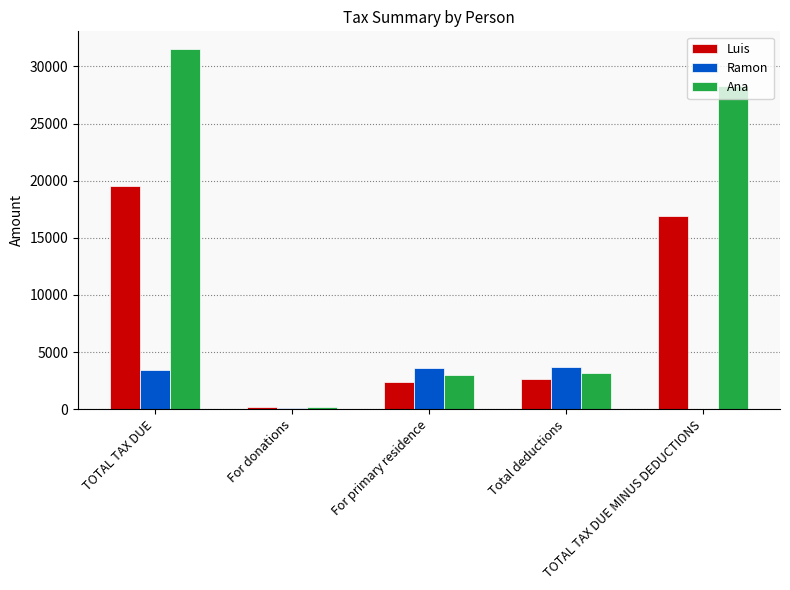

Does the chart contain stacked bars?

No